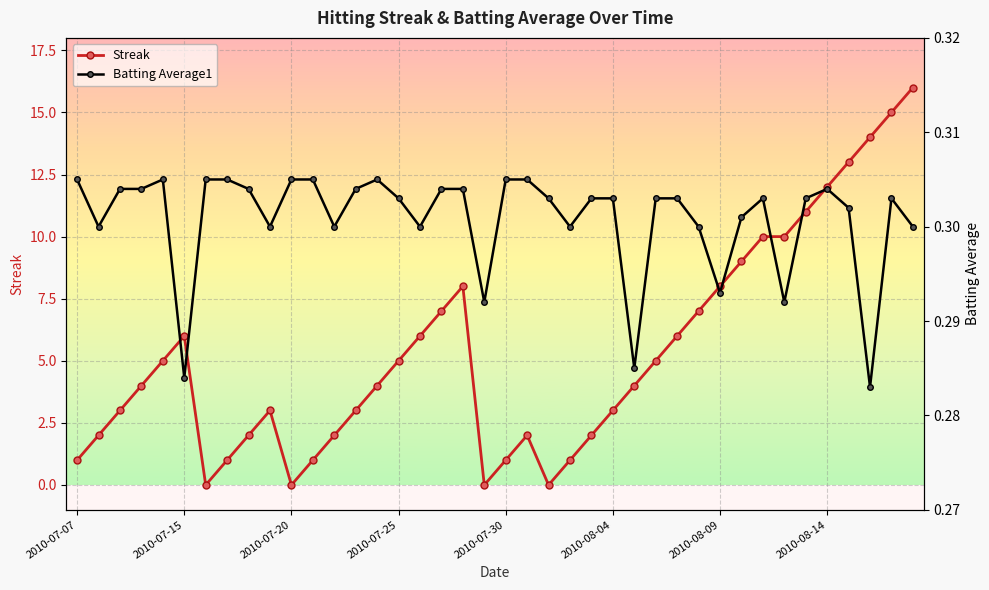

Reading left to right, transcribe all the data shown in this chart.

Streak: 1.0	2.0	3.0	4.0	5.0	6.0	0.0	1.0	2.0	3.0	0.0	1.0	2.0	3.0	4.0	5.0	6.0	7.0	8.0	0.0	1.0	2.0	0.0	1.0	2.0	3.0	4.0	5.0	6.0	7.0	8.0	9.0	10.0	10.0	11.0	12.0	13.0	14.0	15.0	16.0
Batting Average1: 0.3	0.3	0.3	0.3	0.3	0.3	0.3	0.3	0.3	0.3	0.3	0.3	0.3	0.3	0.3	0.3	0.3	0.3	0.3	0.3	0.3	0.3	0.3	0.3	0.3	0.3	0.3	0.3	0.3	0.3	0.3	0.3	0.3	0.3	0.3	0.3	0.3	0.3	0.3	0.3